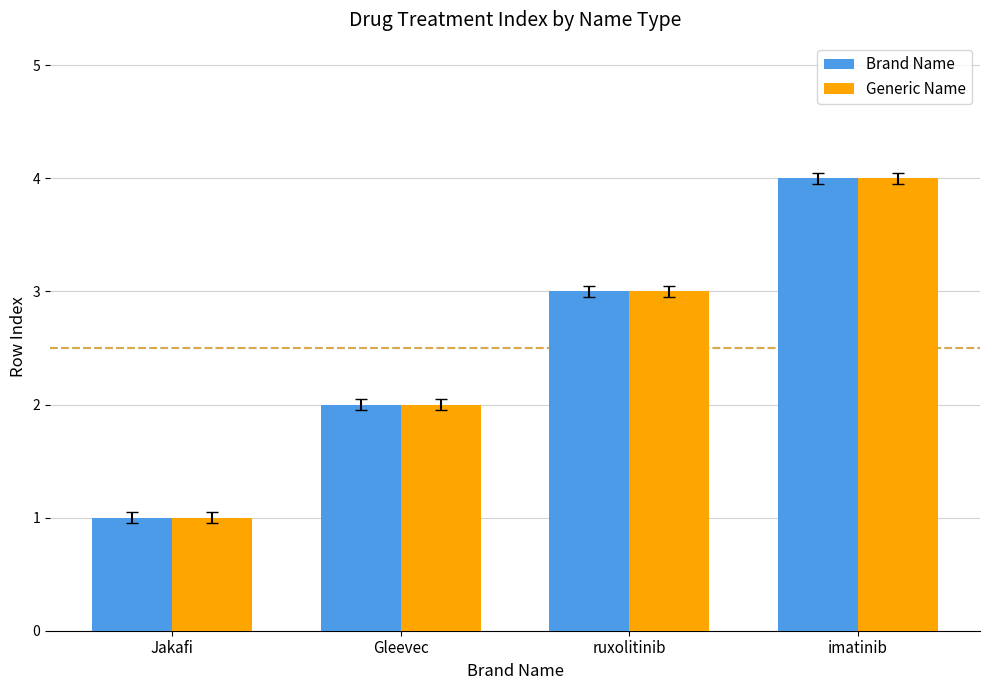

Reading left to right, what are all the values shown in this chart?

Brand Name: Jakafi=1	Gleevec=2	ruxolitinib=3	imatinib=4
Generic Name: Jakafi=1	Gleevec=2	ruxolitinib=3	imatinib=4